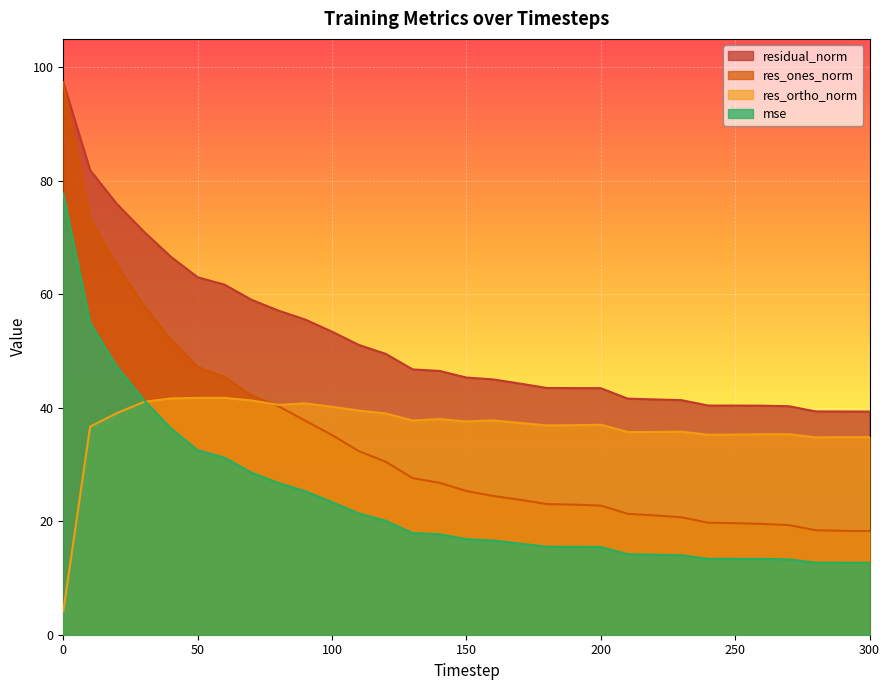

How many data points does each series have?

31